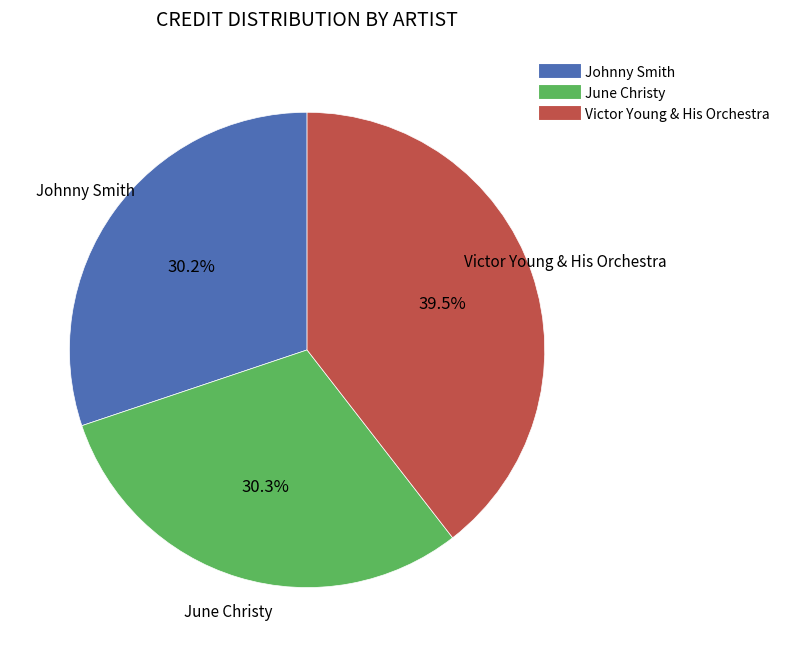

Is there a majority slice in this chart?

No